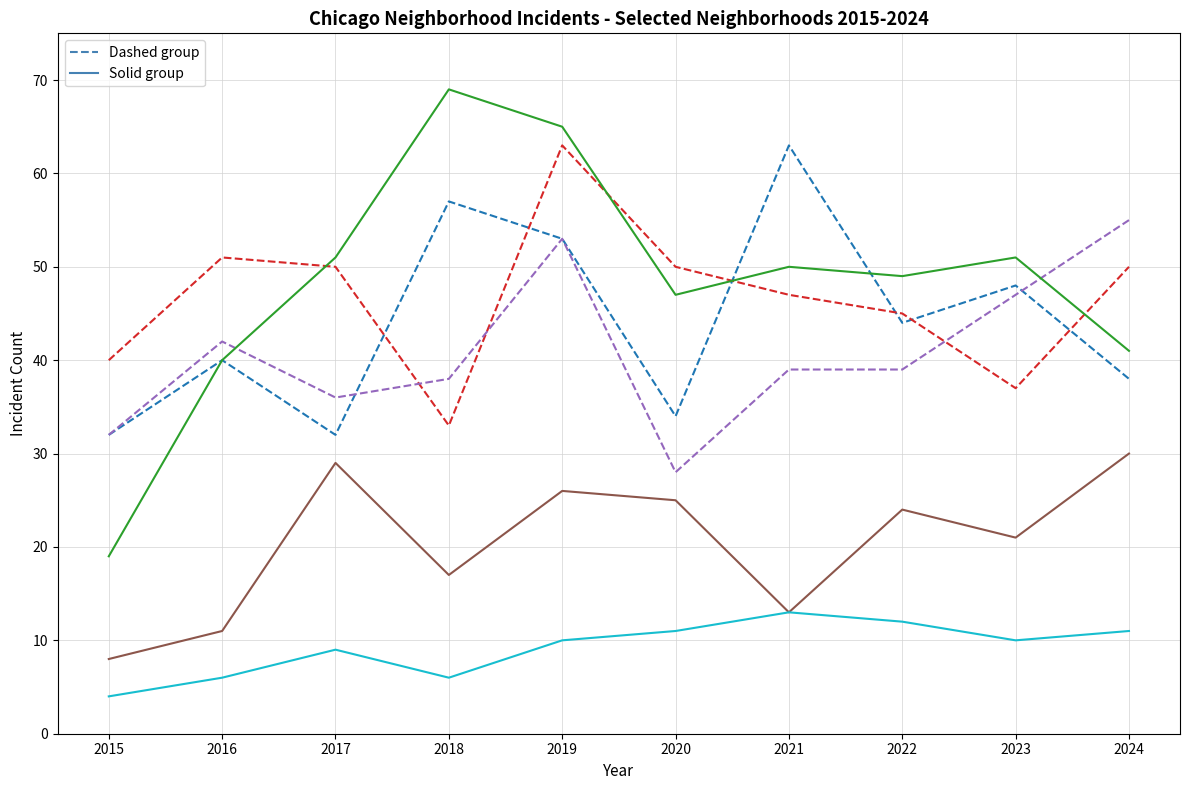

Which label corresponds to the smallest value in the chart?

2015